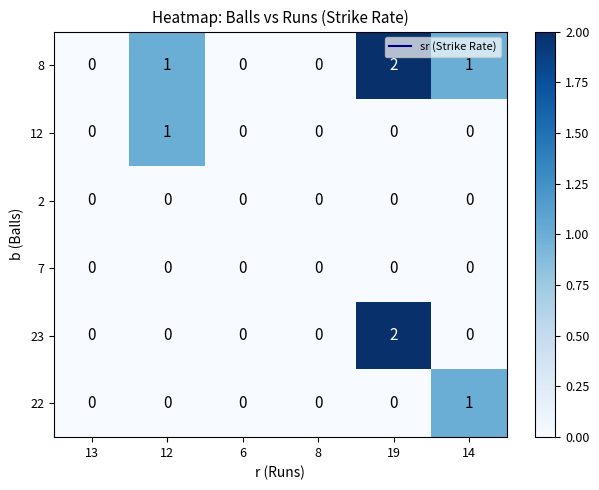

Count the number of categories in the chart.

6